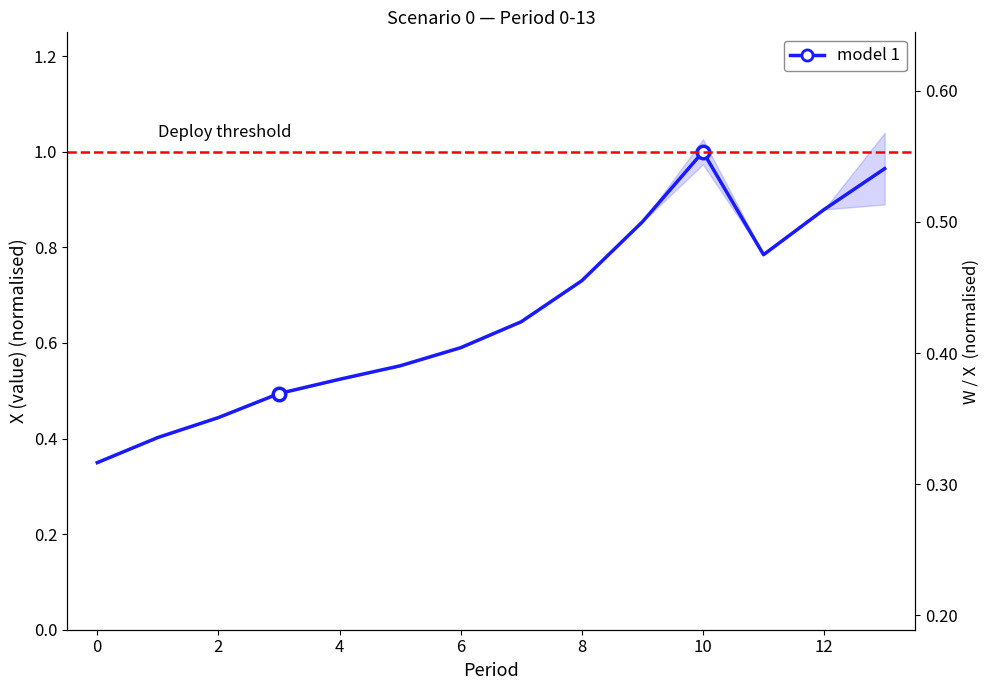

Which has a higher value, 4 or 11?

11